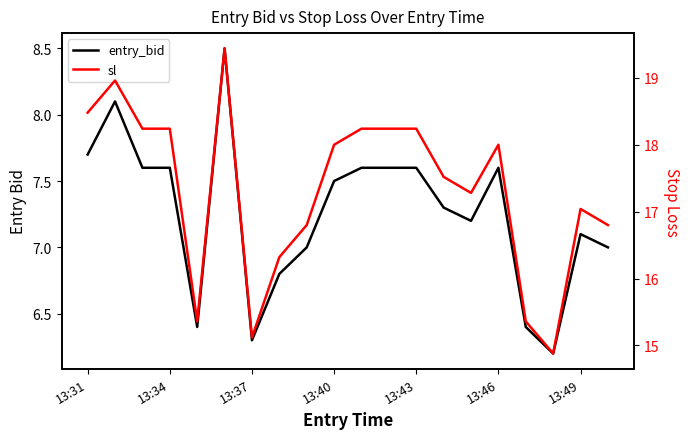

Where does the entry_bid series first go above 7?

13:31